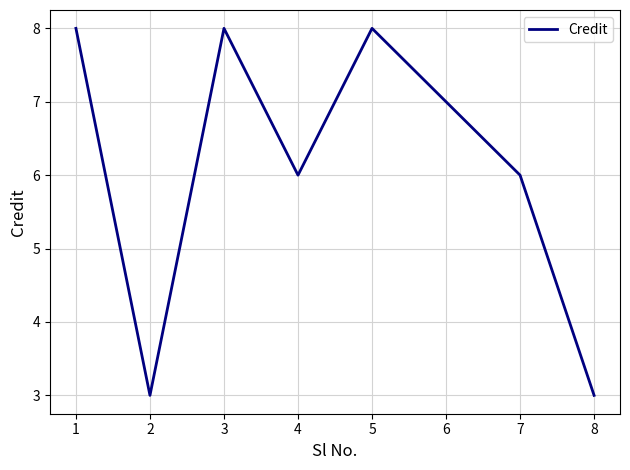

What is the approximate value at 1?

8